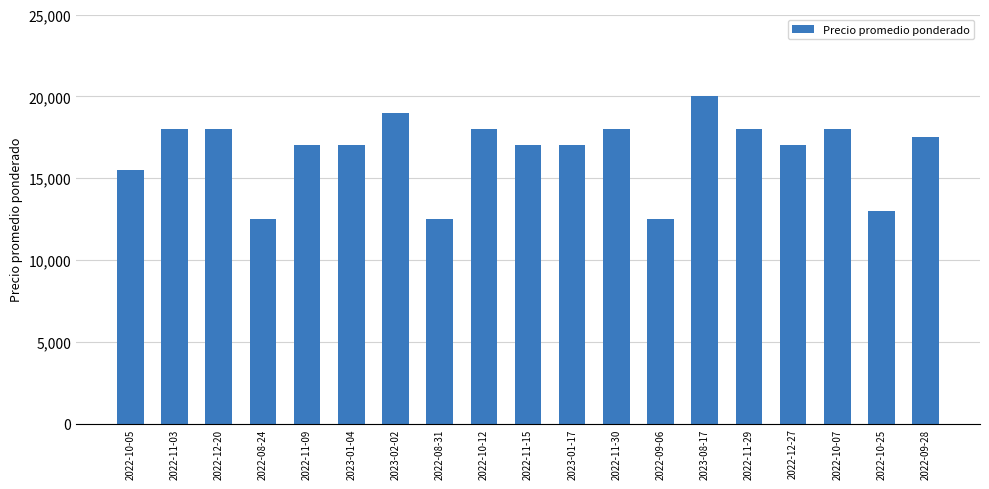

The chart shows a value of 7112 at 2022-12-27. True or false?

False